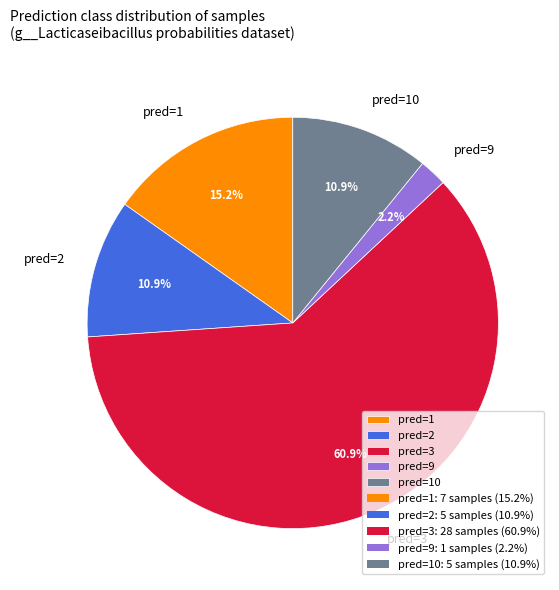

How many slices are in this pie chart?

5